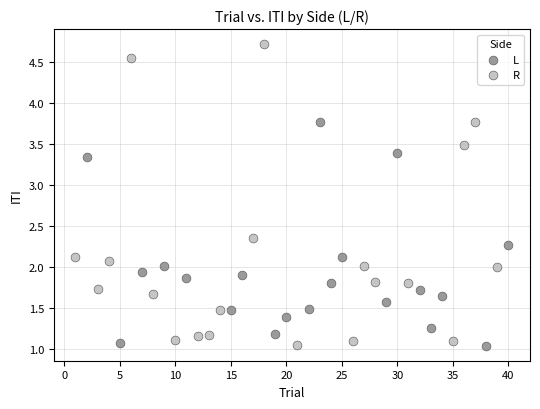

Which series has the largest Y range (max minus min)?

R